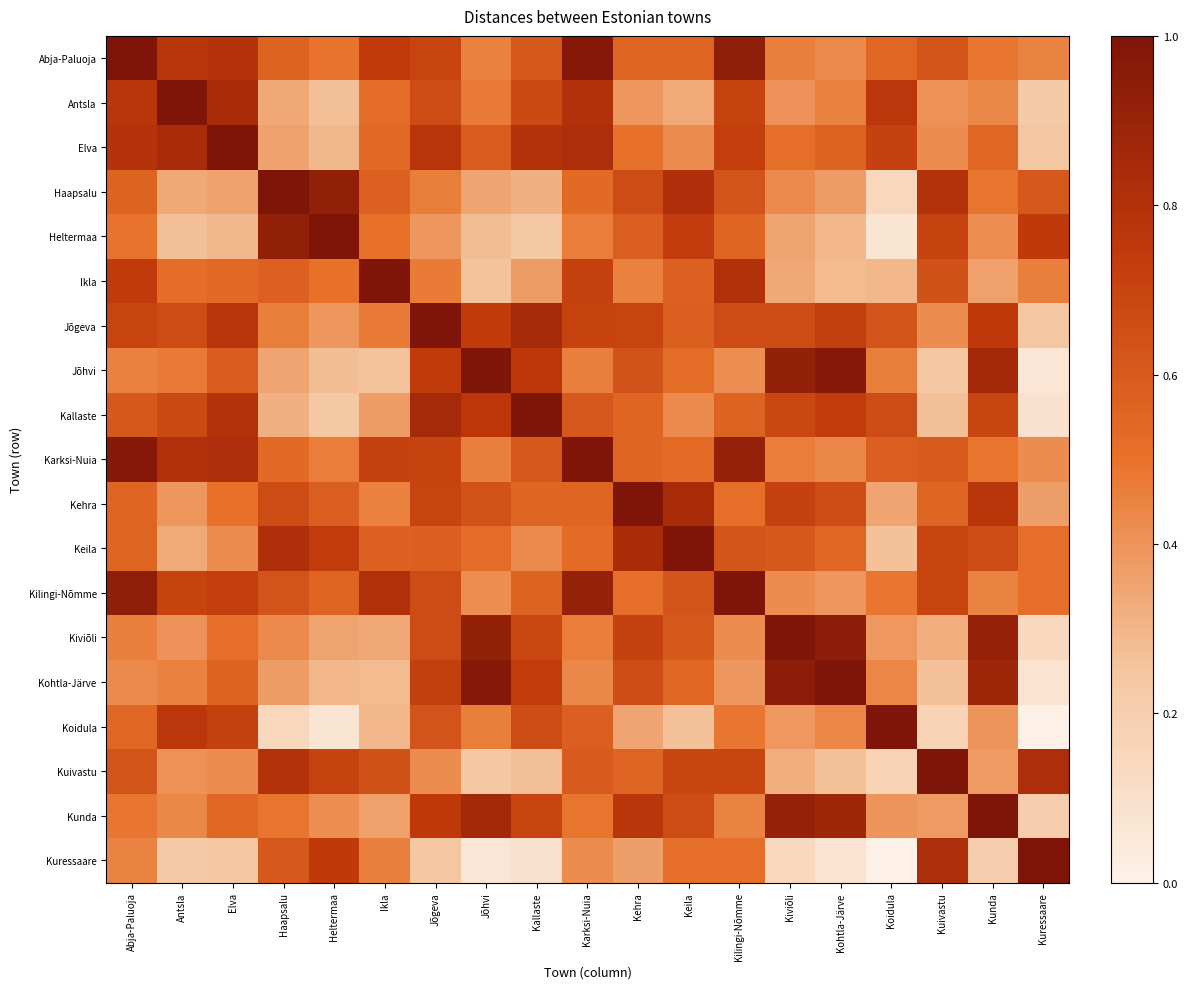

List the series in order of their peak value, lowest first.

Abja-Paluoja, Antsla, Elva, Haapsalu, Heltermaa, Ikla, Jõgeva, Jõhvi, Kallaste, Karksi-Nuia, Kehra, Keila, Kilingi-Nõmme, Kiviõli, Kohtla-Järve, Koidula, Kuivastu, Kunda, Kuressaare